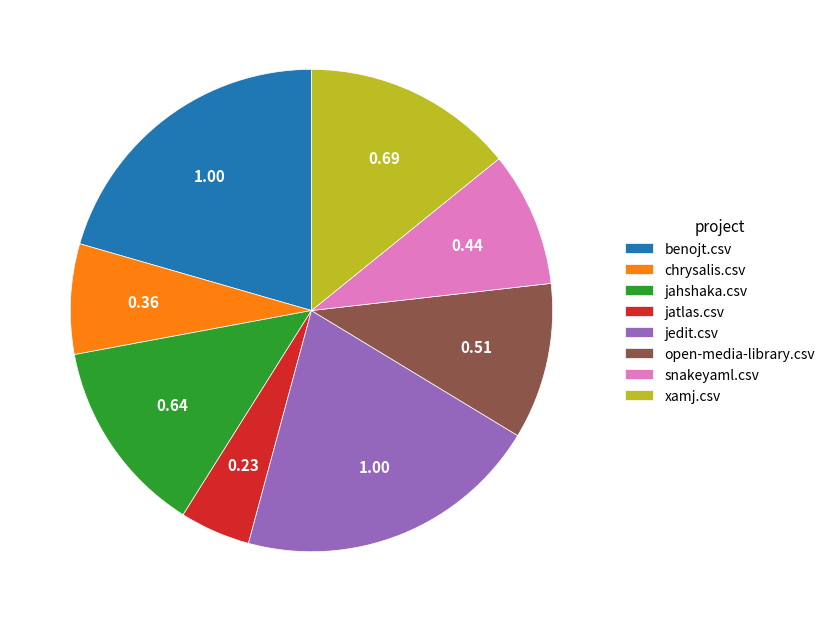

Is there a majority slice in this chart?

No